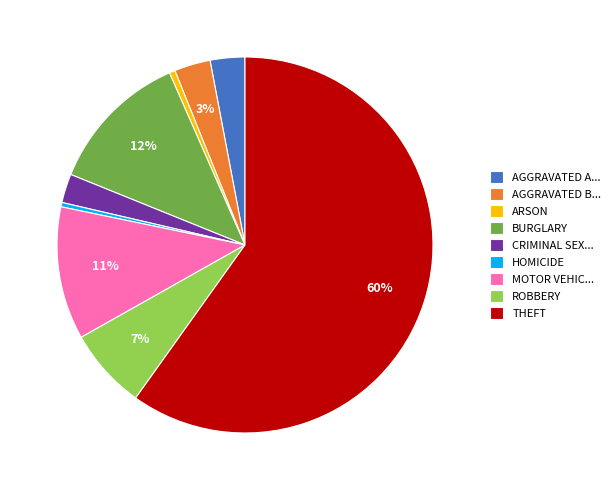

Approximately how many times larger is the value at AGGRAVATED A... compared to HOMICIDE?

8.0